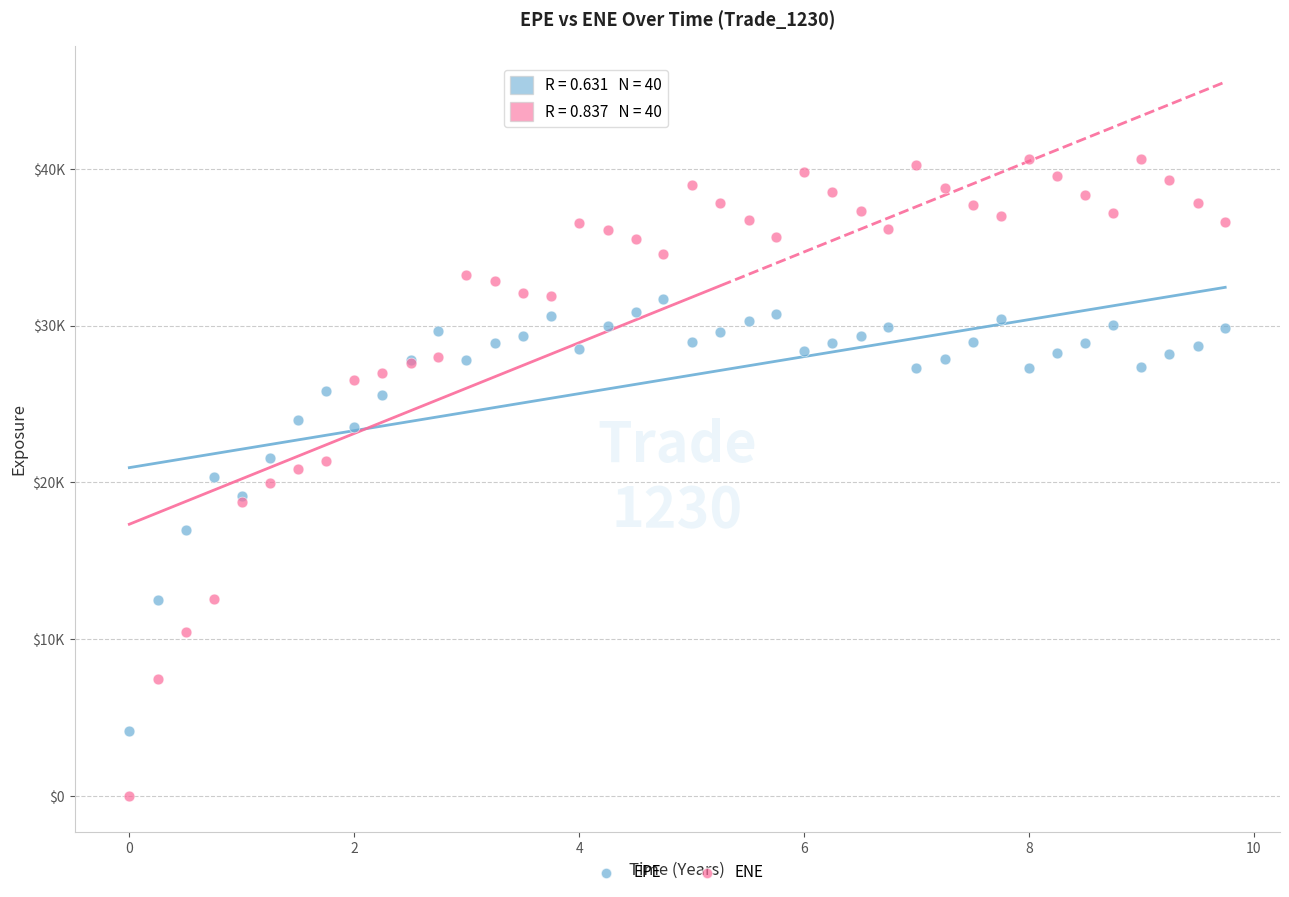

Which series reaches the maximum Y coordinate?

ENE